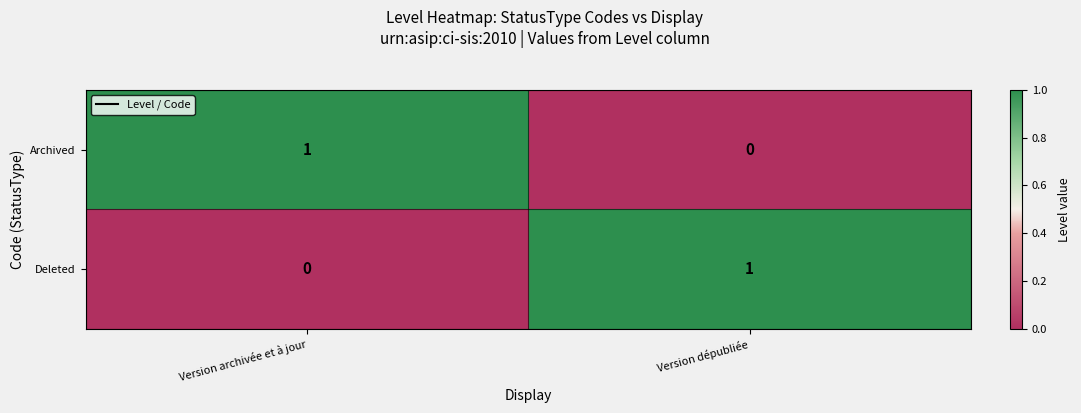

Is it true that Deleted equals 0 at Version archivée et à jour?

True